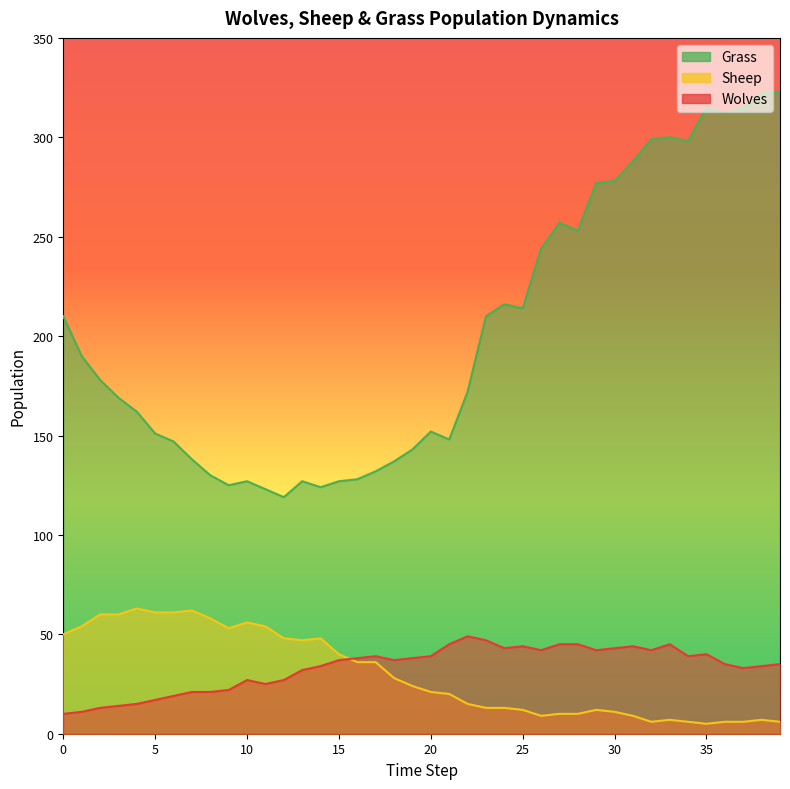

True or false: Grass and Sheep intersect in this chart.

False